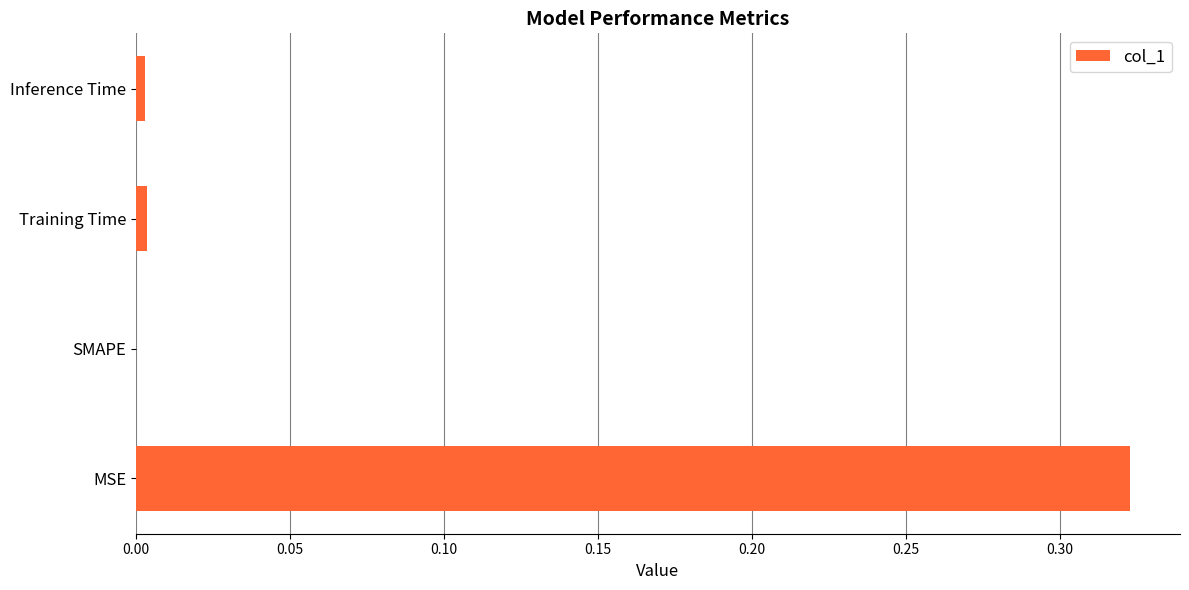

What is the change in value from MSE to SMAPE?

-0.3